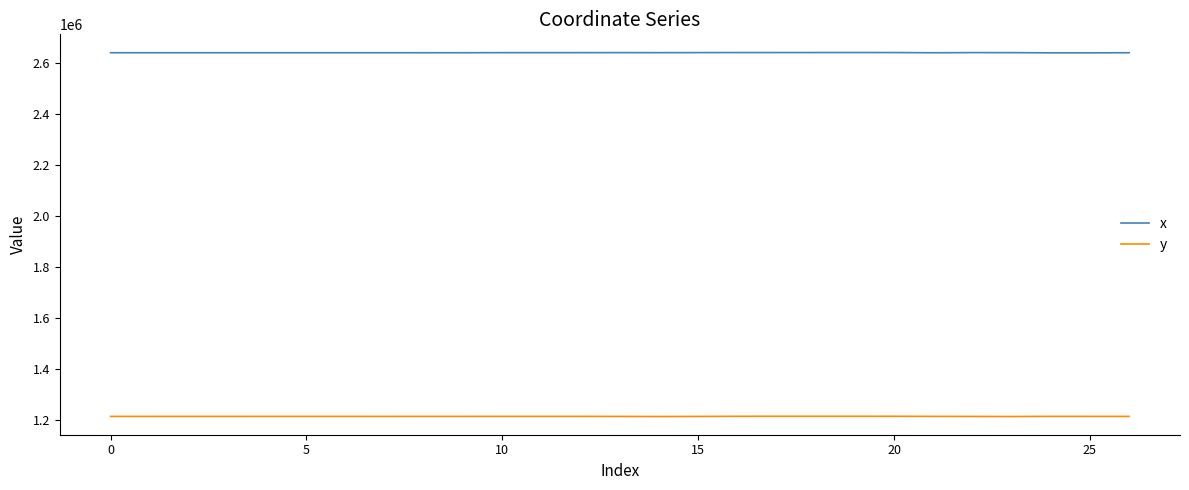

True or false: y and x cross at least once.

False